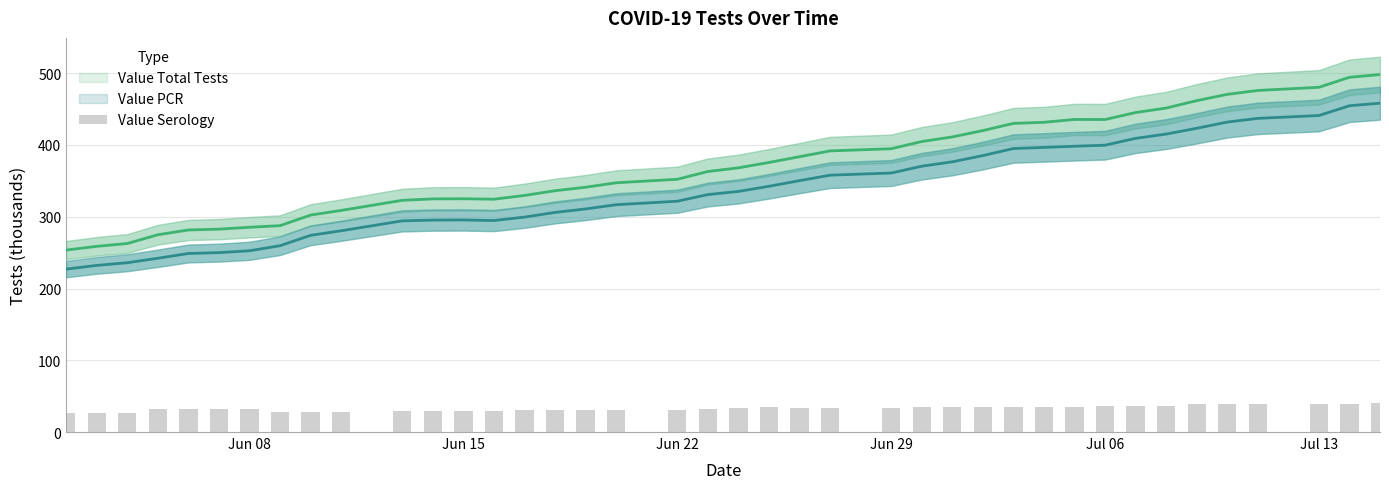

What value does the data have at Jun 22?

30.6